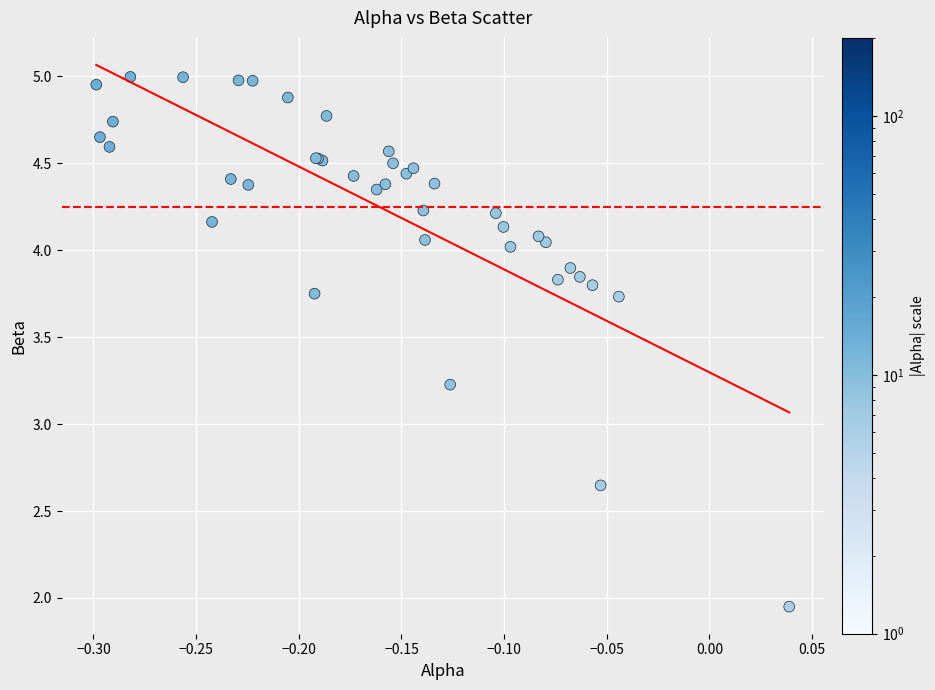

What Y value in the scatter plot is closest to 3?

3.2